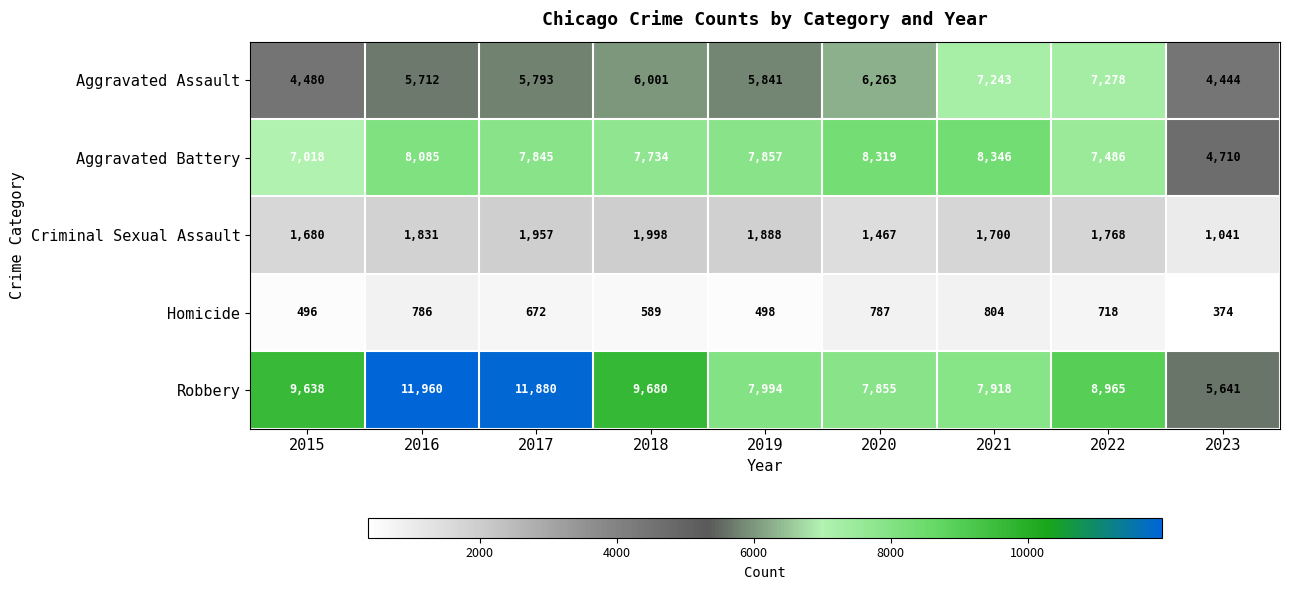

Rank the series at 2021 from lowest to highest value.

Homicide, Criminal Sexual Assault, Aggravated Assault, Robbery, Aggravated Battery